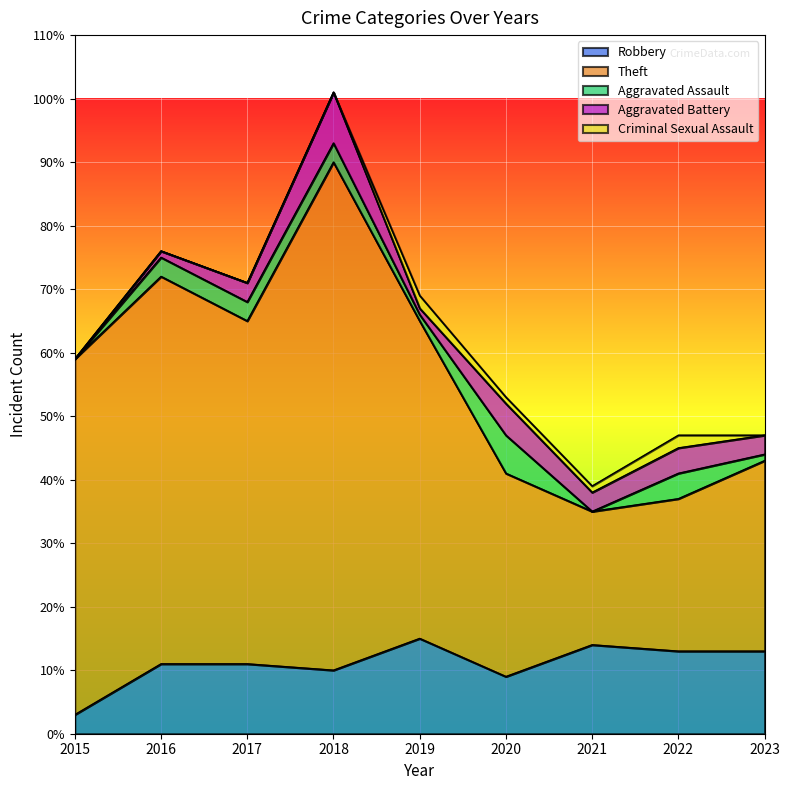

At 2016, list the series in order from smallest to largest.

Criminal Sexual Assault, Aggravated Battery, Aggravated Assault, Robbery, Theft